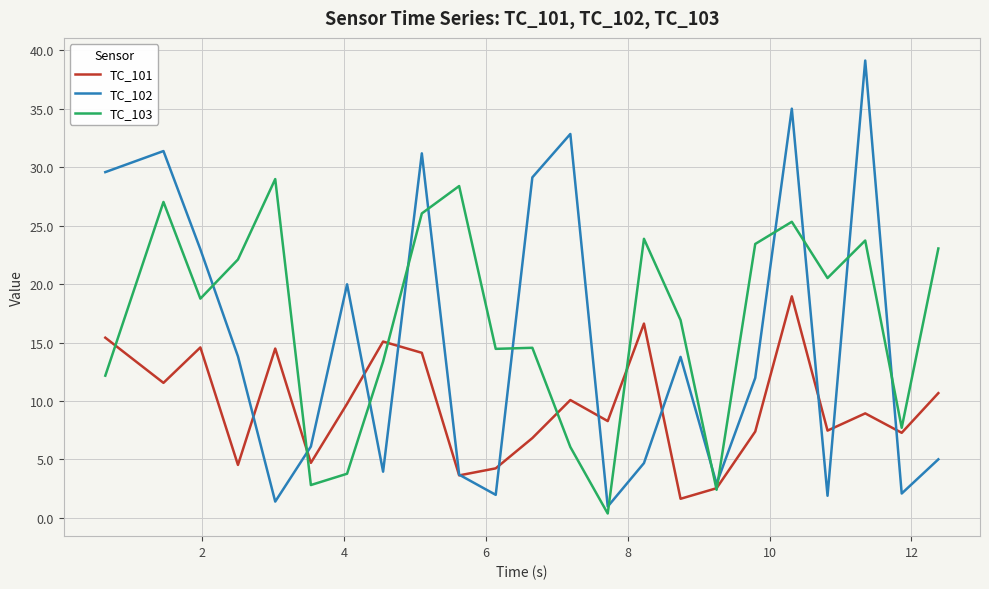

Which series has the largest total across all categories?

TC_103